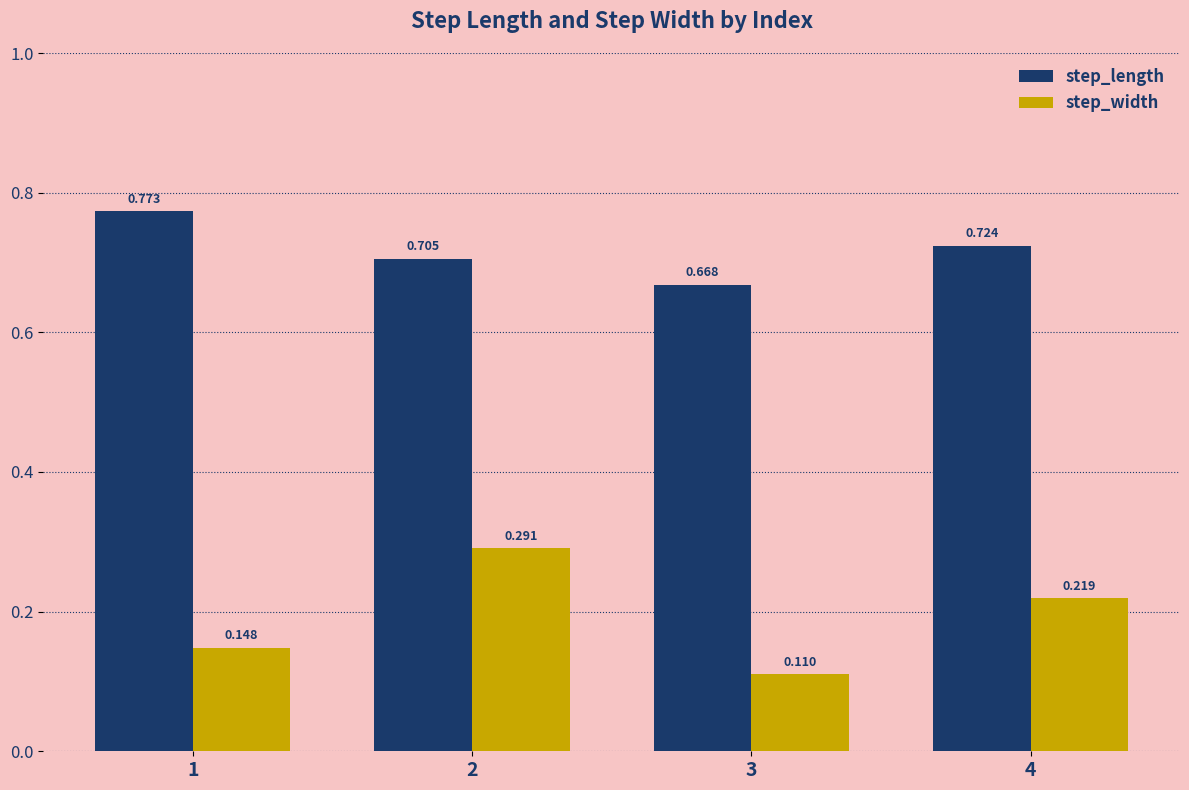

Which series has the largest total across all categories?

step_length